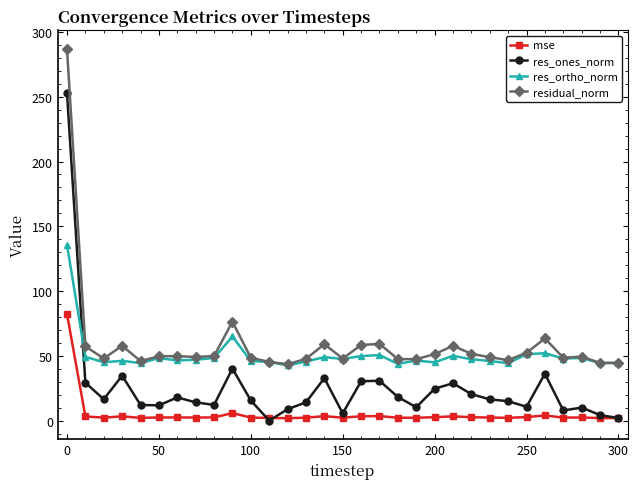

Is this an area chart (filled region under the line)?

No